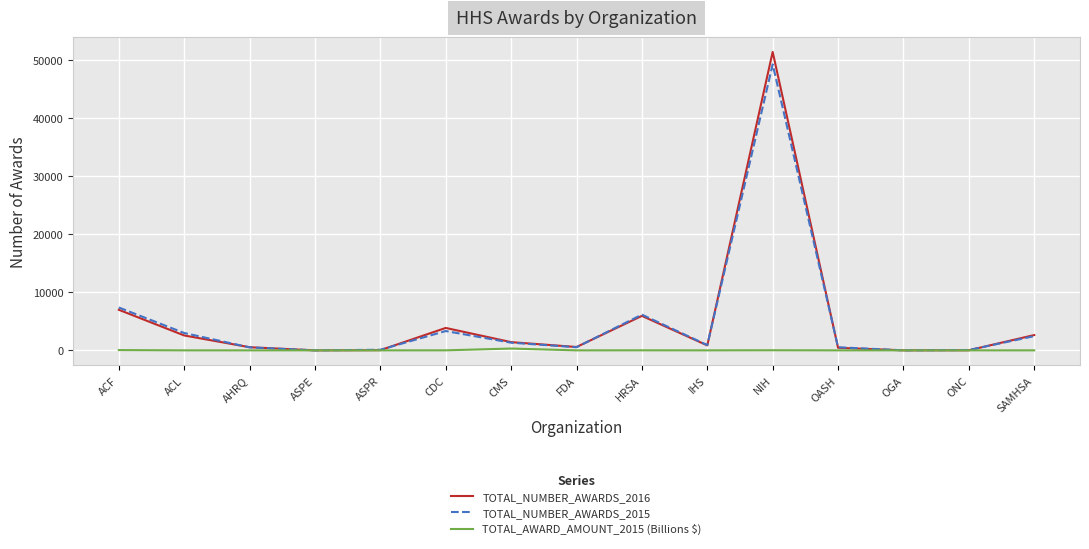

Is it true that TOTAL_NUMBER_AWARDS_2015 equals 3.0 at ASPE?

True